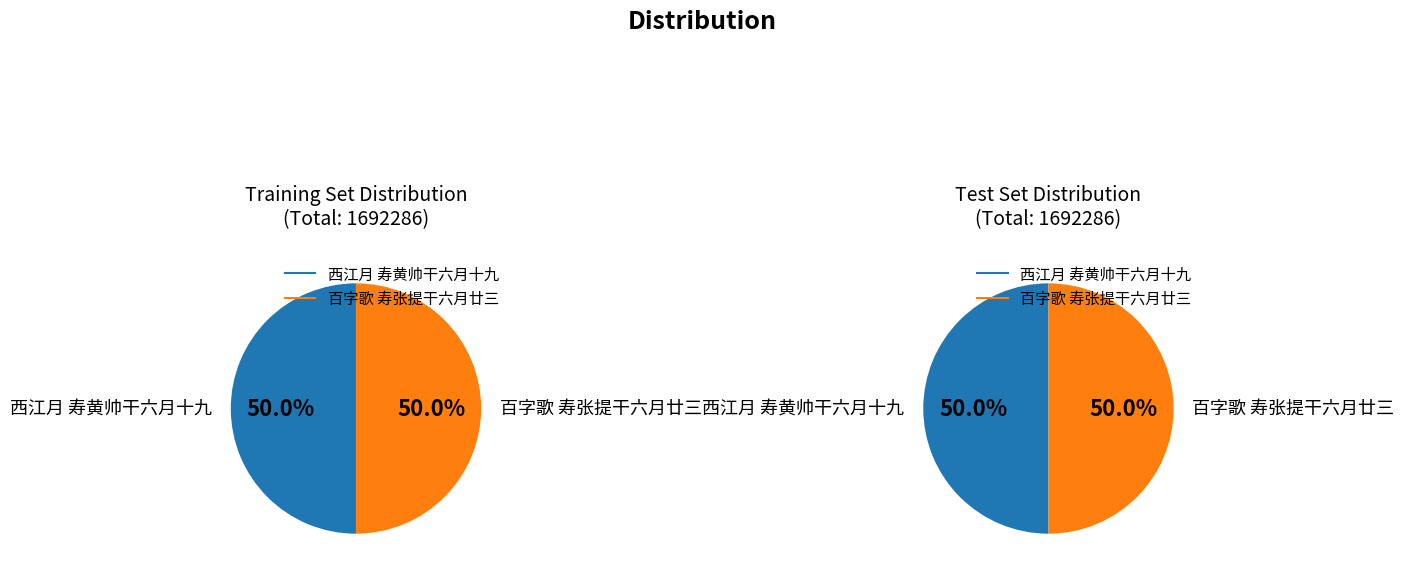

Rank the categories by value from lowest to highest.

百字歌 寿张提干六月廿三, 西江月 寿黄帅干六月十九